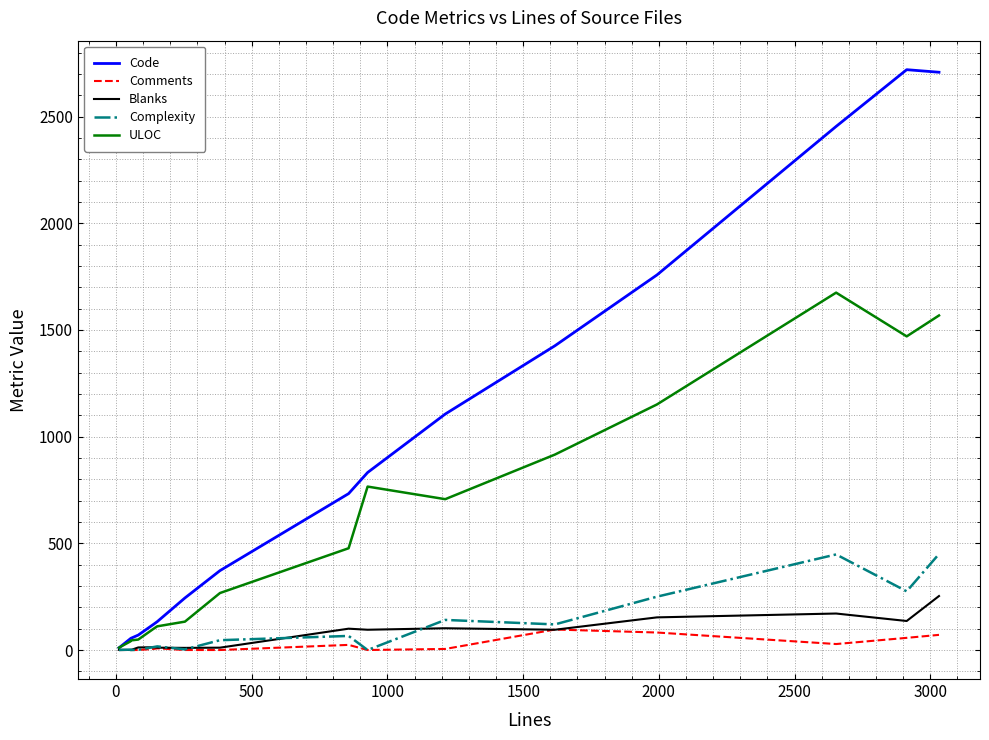

Which series has the widest spread of values?

Code